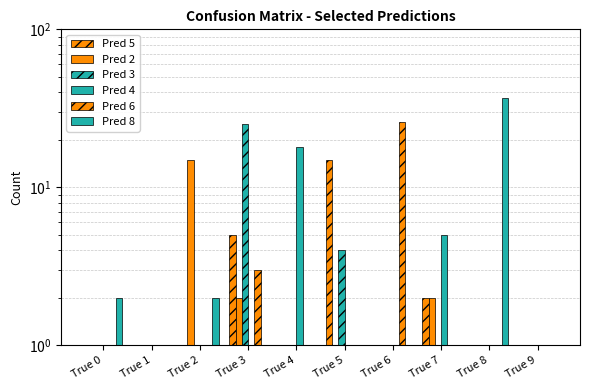

What is the difference between the second highest and minimum values in the Pred 5 series?

4.9